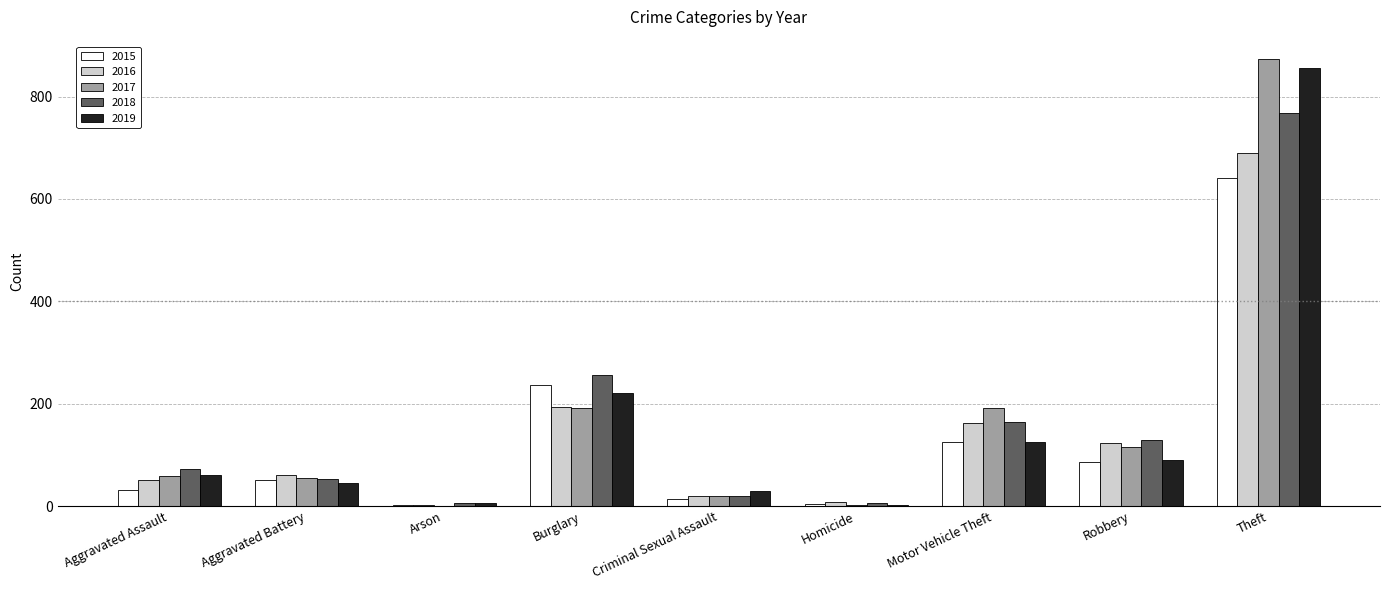

True or false: 2015 has a value of 641 at Theft.

True